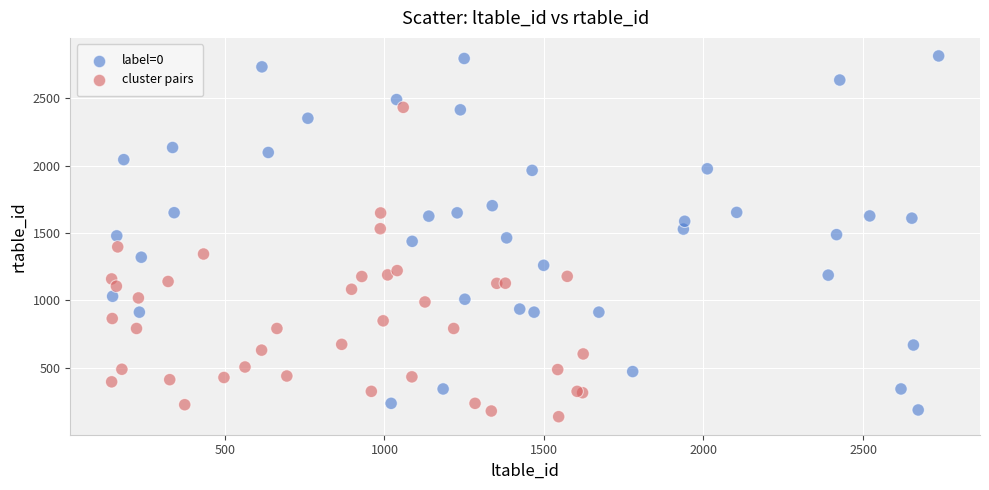

Which series has the largest Y range (max minus min)?

label=0